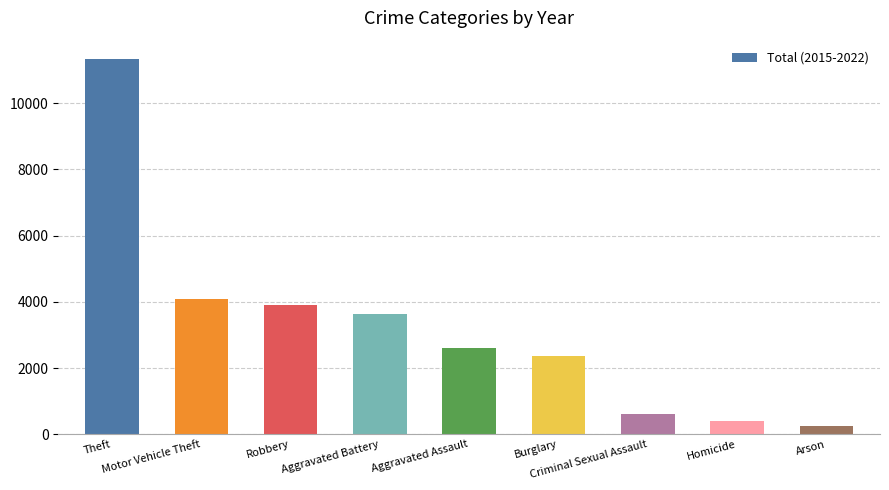

What is the label of the 5th bar from the right?

Aggravated Assault